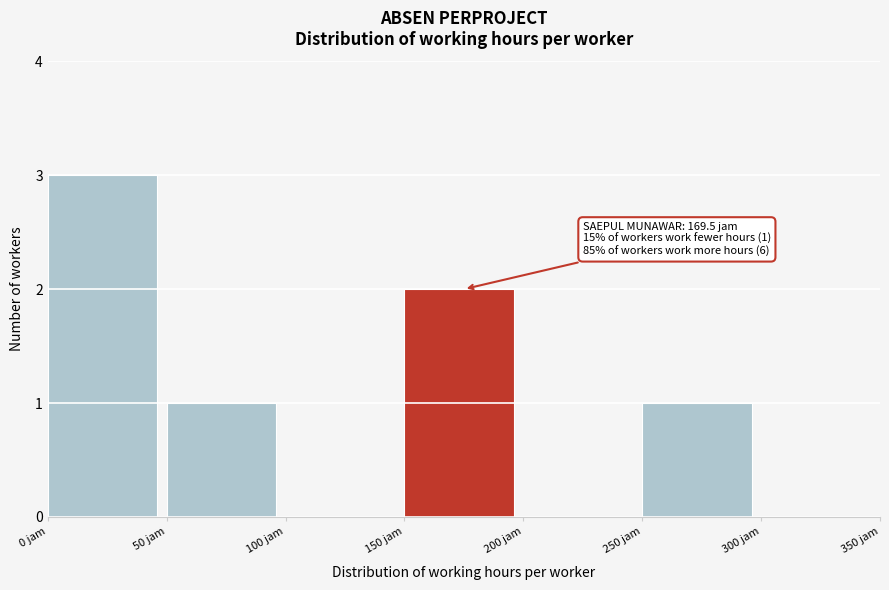

Over which range of the x-axis is the bar tallest?

0 to 50